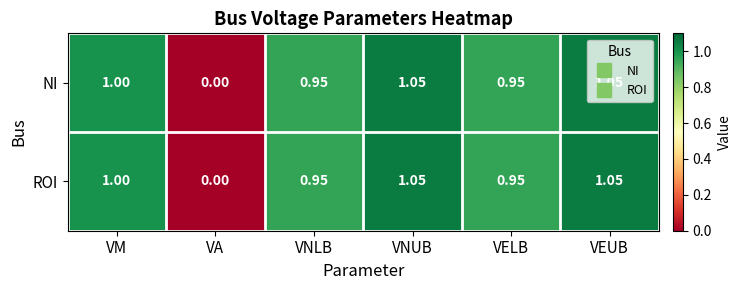

Is the value of ROI at VA greater than the value of NI at VELB?

No